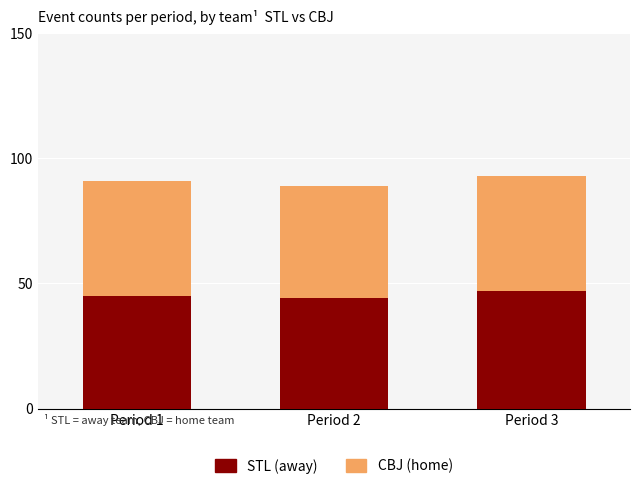

What is the average value of the STL (away) series?

45